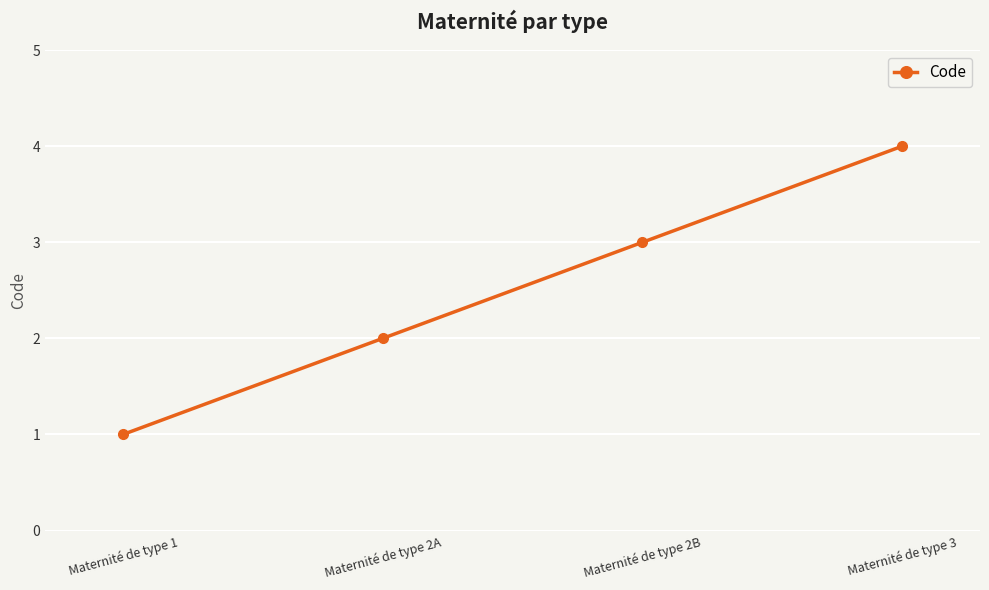

What is the label of the 3rd point from the left?

Maternité de type 2B